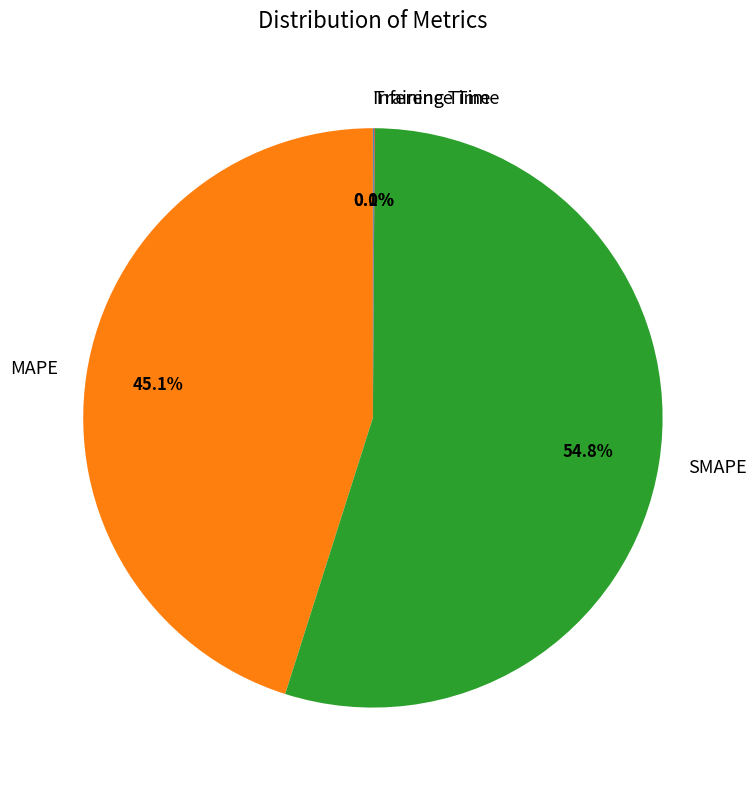

What is the majority slice?

SMAPE